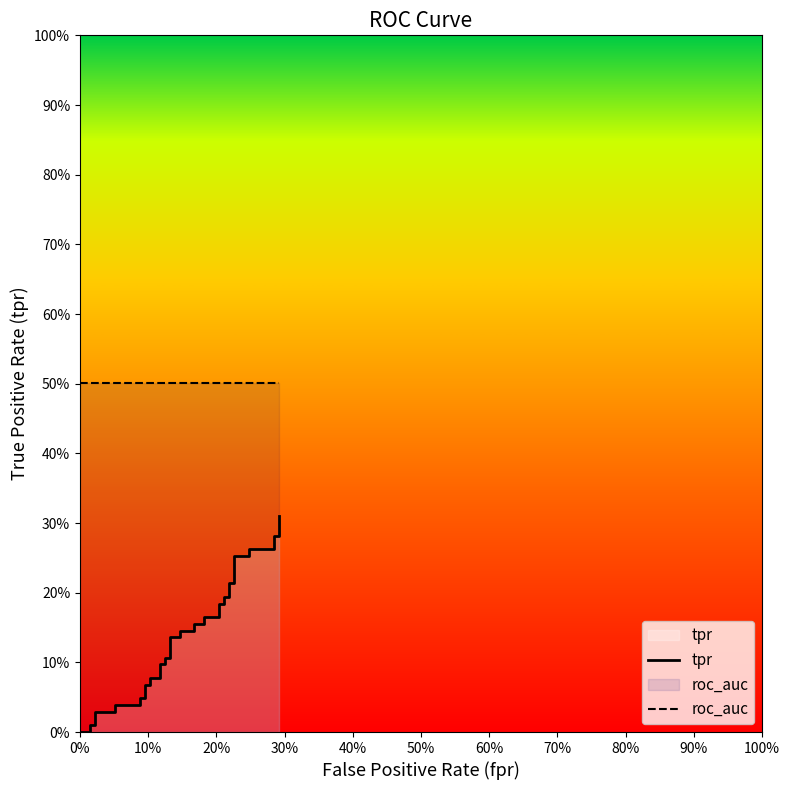

Is it true that roc_auc equals 0.7 at 0%?

False